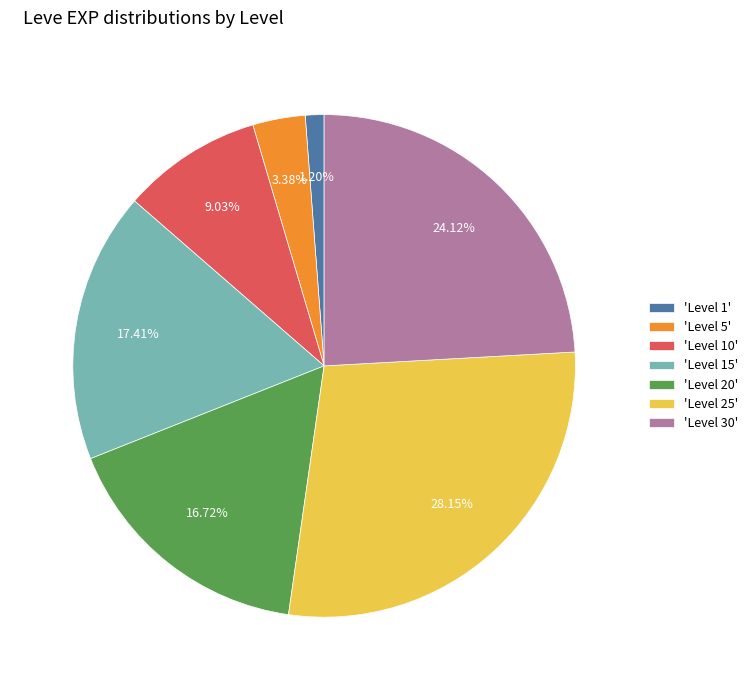

Between 'Level 20' and 'Level 5', which is larger?

'Level 20'